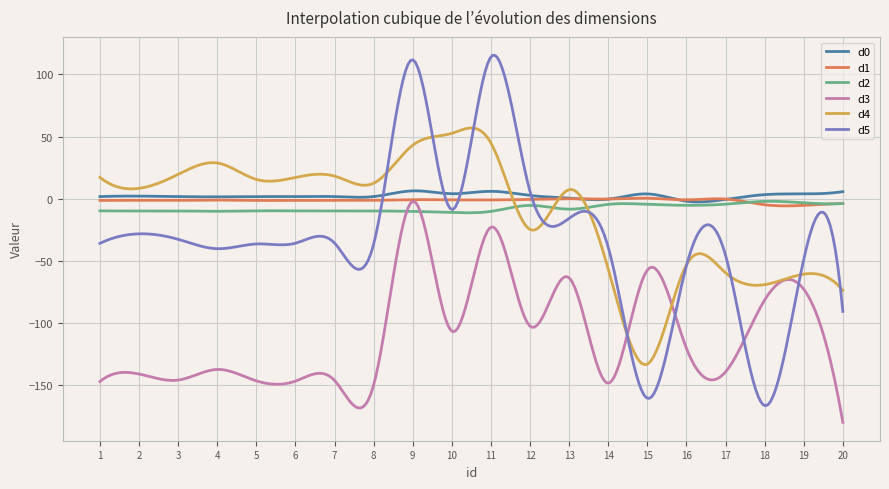

Which series has the largest range (max minus min)?

d5